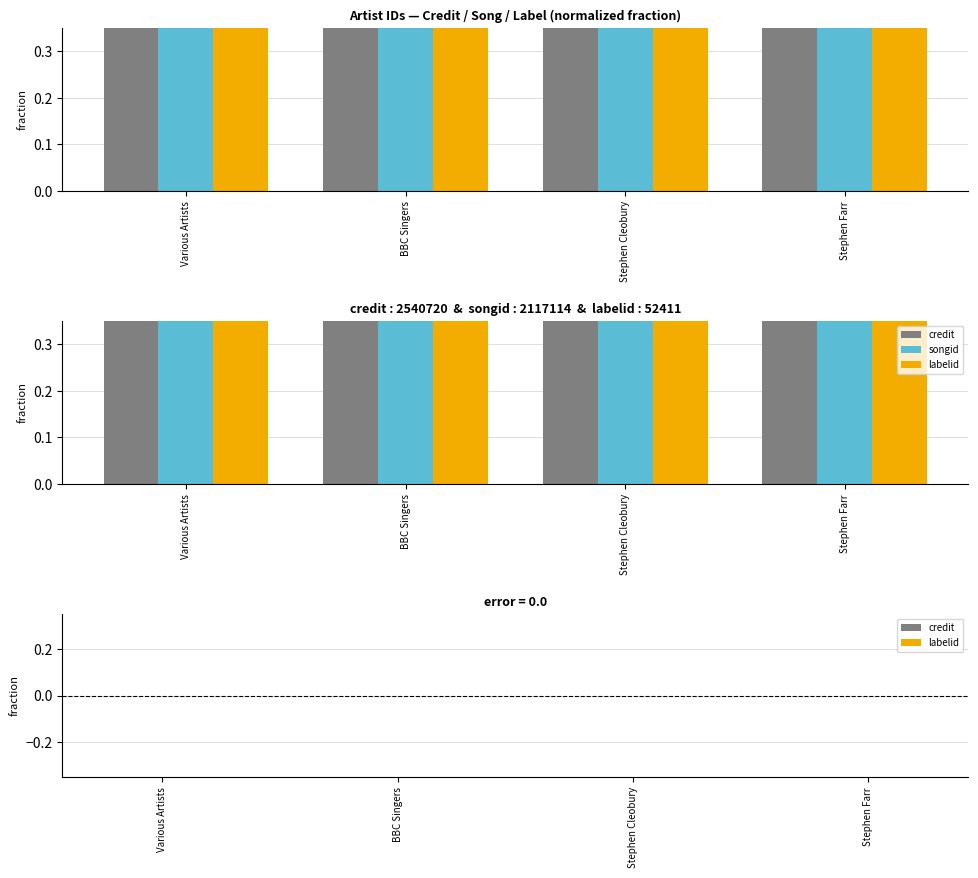

Which has a higher value, Stephen Cleobury or BBC Singers?

Stephen Cleobury